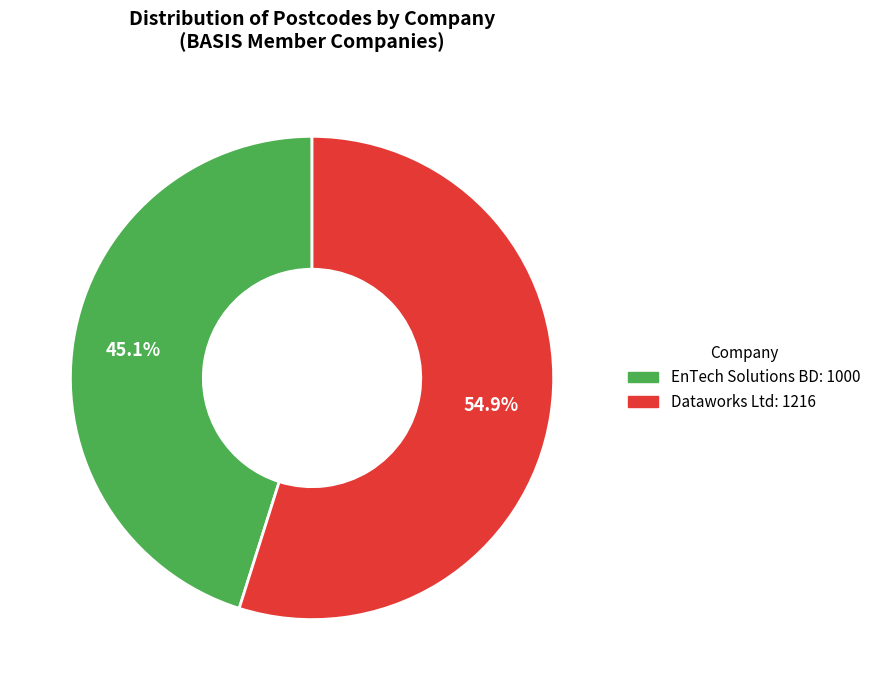

To the nearest percent, what is the average slice percentage?

50%